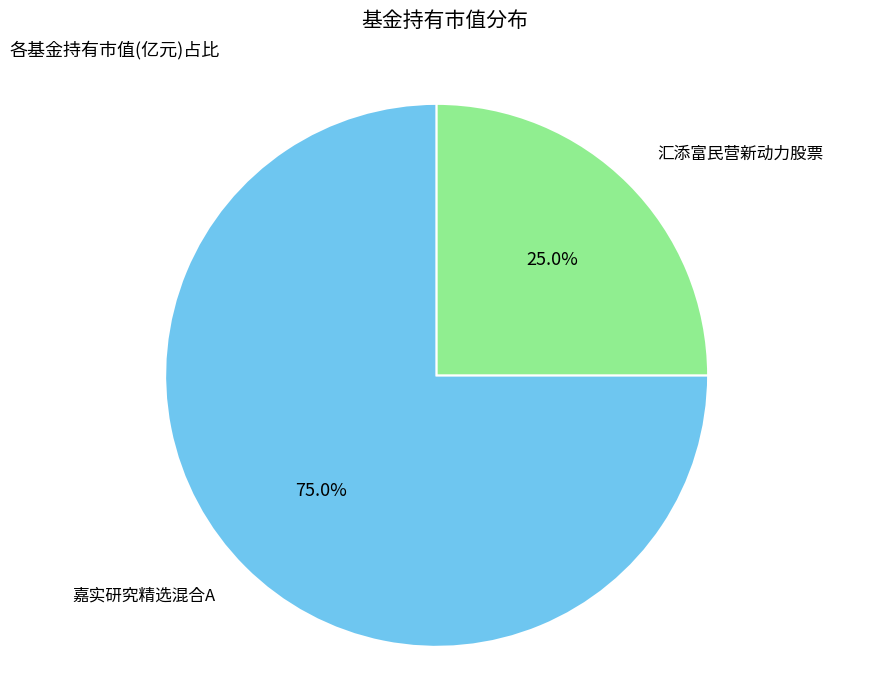

To the nearest percent, what is the average slice percentage?

50%